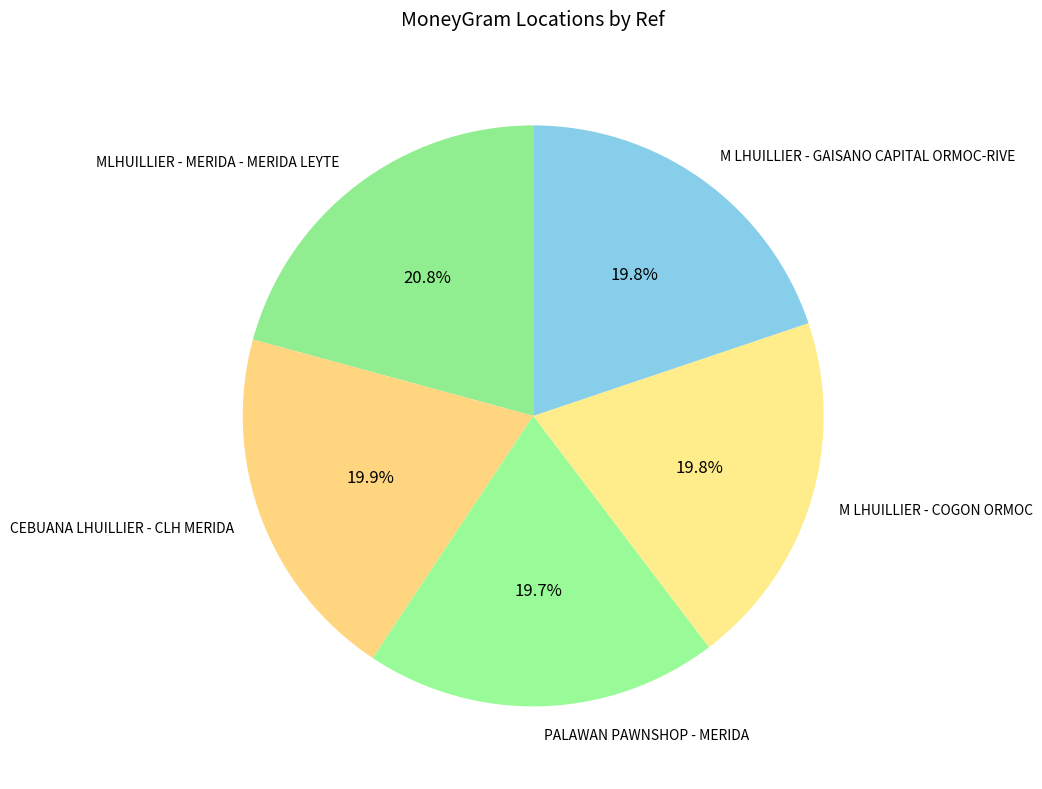

Do M LHUILLIER - COGON ORMOC and PALAWAN PAWNSHOP - MERIDA together represent more than half of the pie?

No